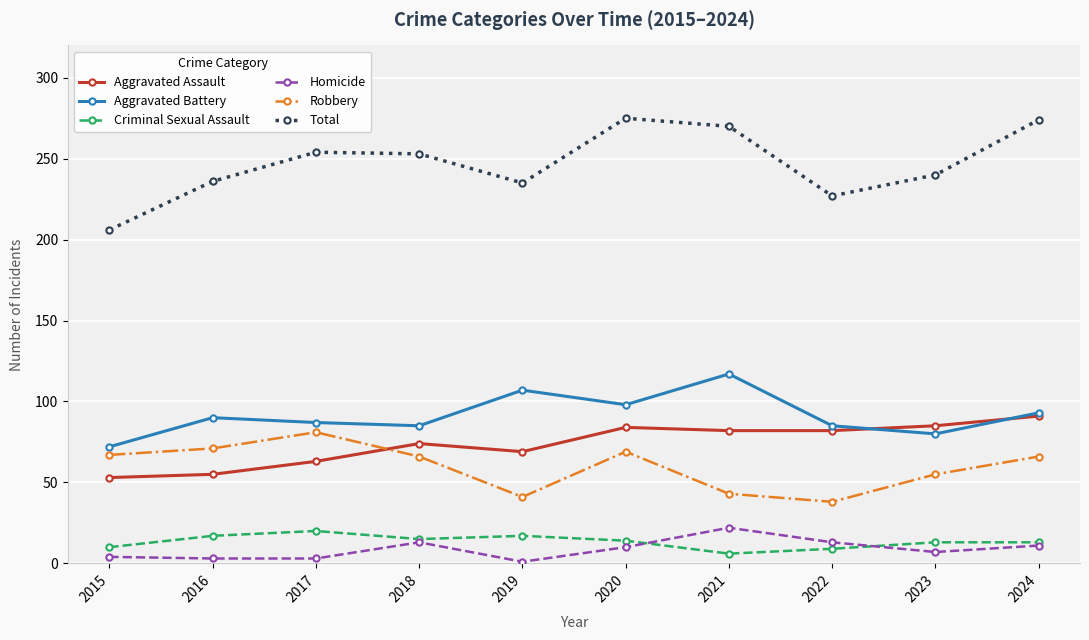

How many data points in Aggravated Assault are less than 82?

5